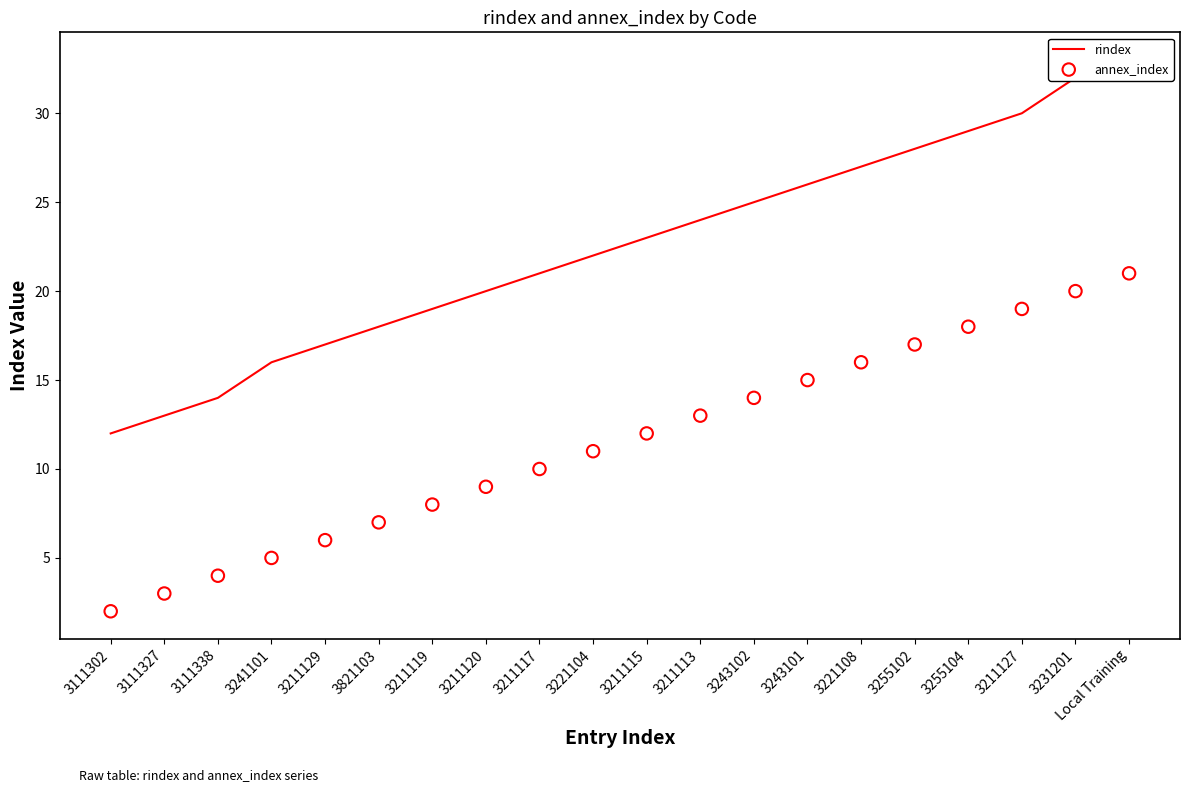

What are all the series names shown in the legend?

rindex, annex_index